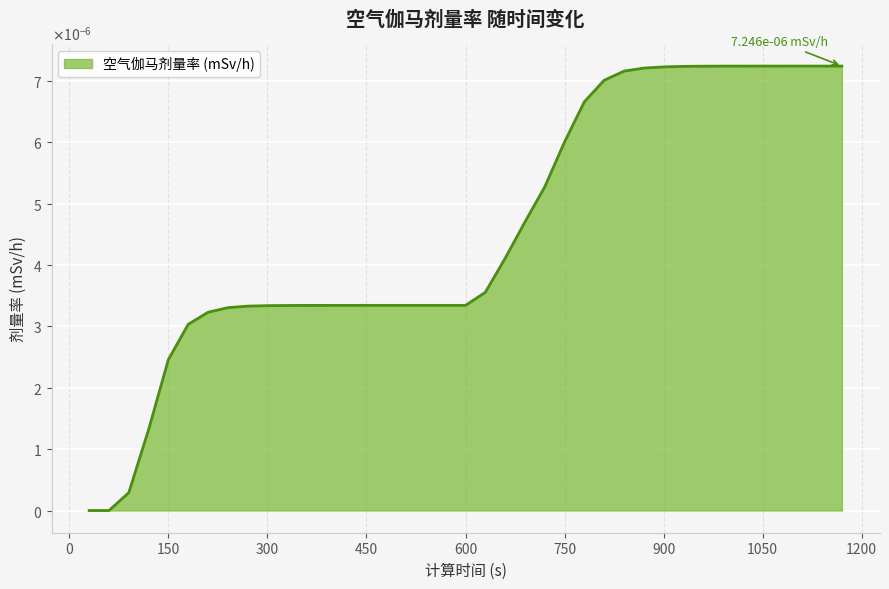

Does the chart have visible grid lines?

Yes